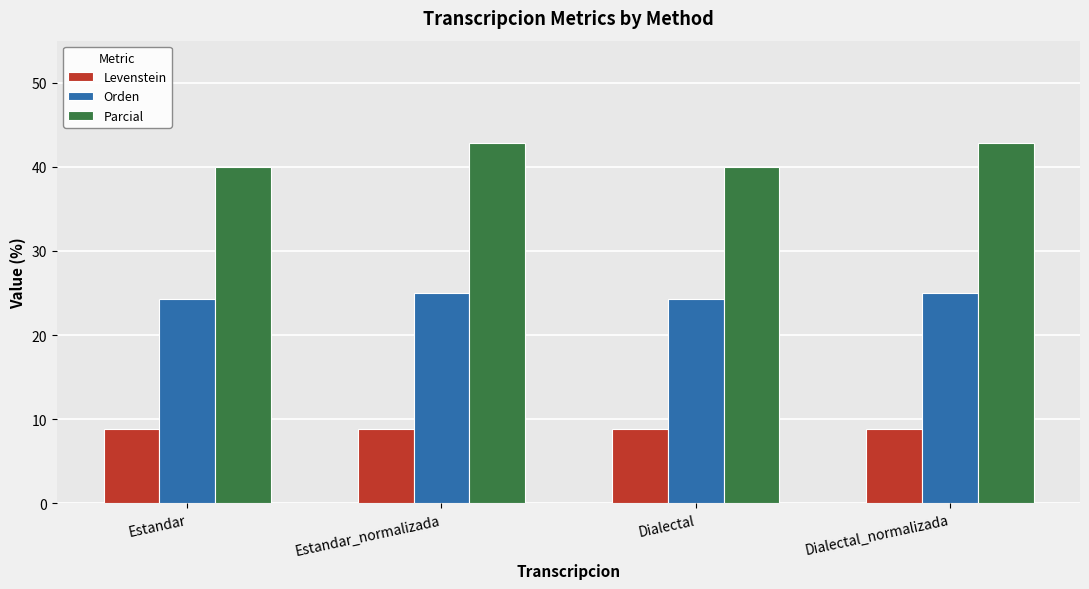

What is the smallest value displayed?

8.8